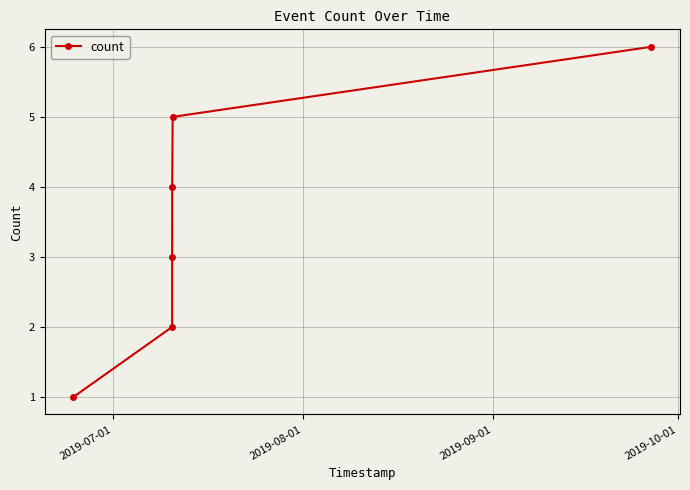

How many values are between 2 and 5?

4